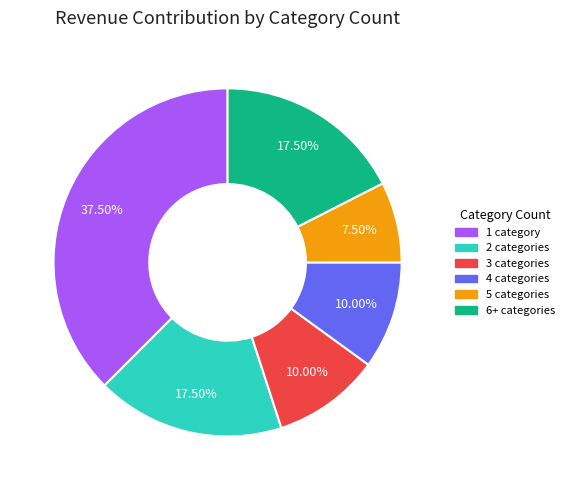

To the nearest percent, what is the average slice percentage?

17%